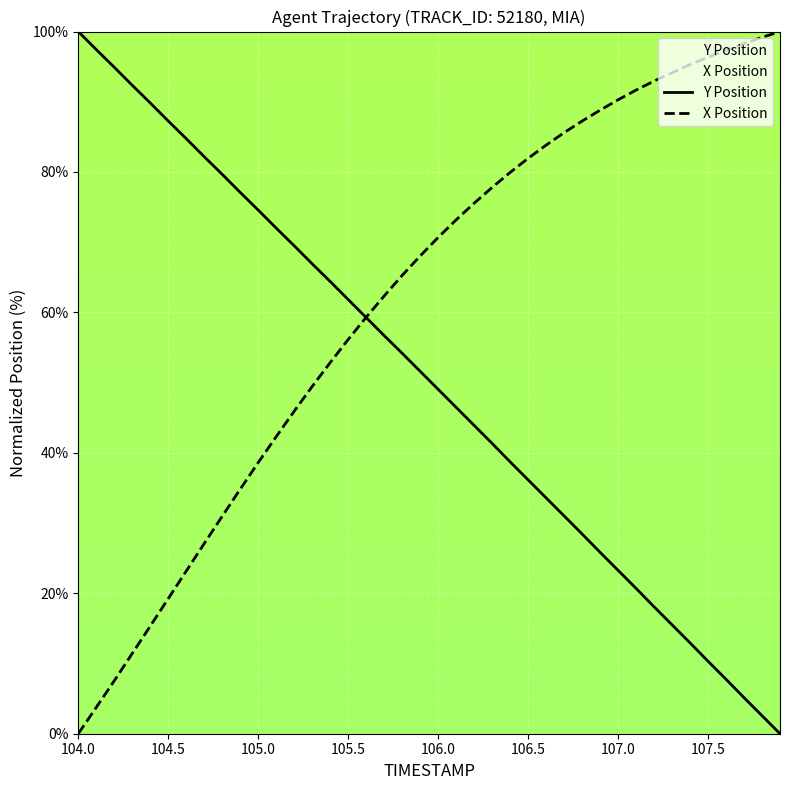

List the series in order of their overall mean, lowest first.

Y Position, X Position